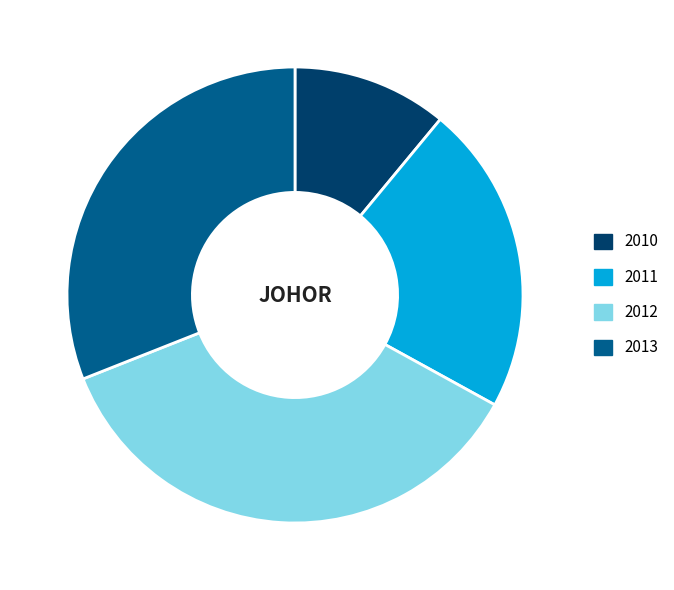

Which category has the biggest portion of the pie?

2012